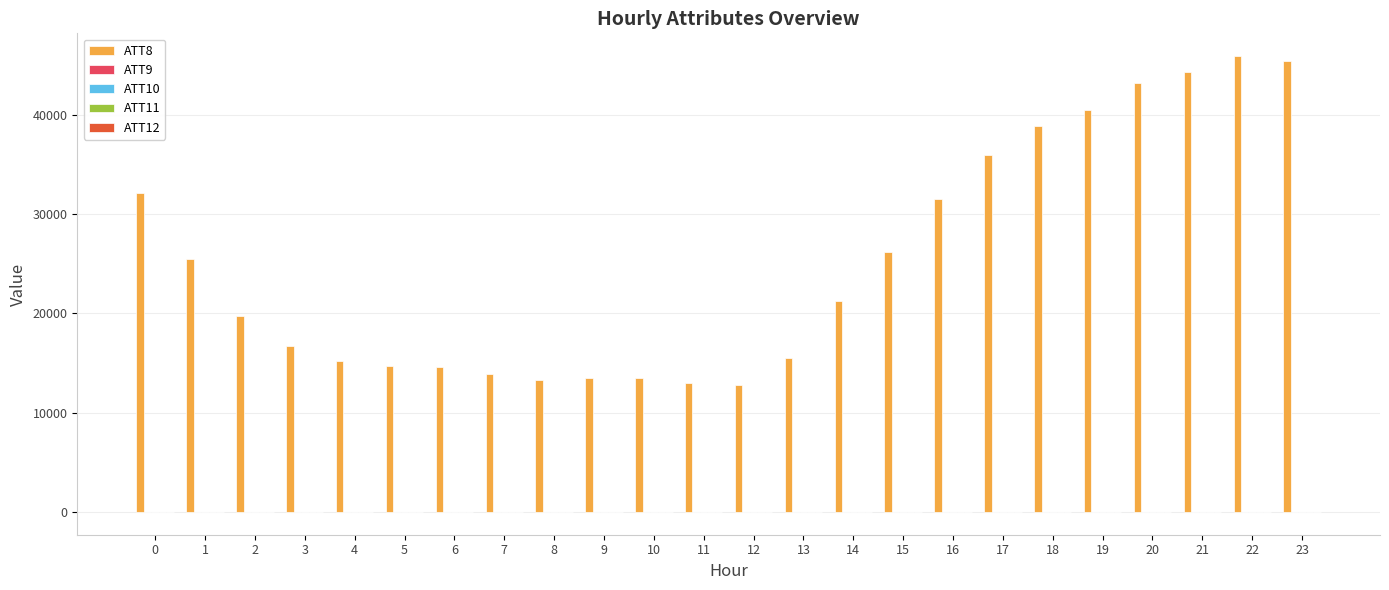

What is the maximum value shown in the chart?

45900.0